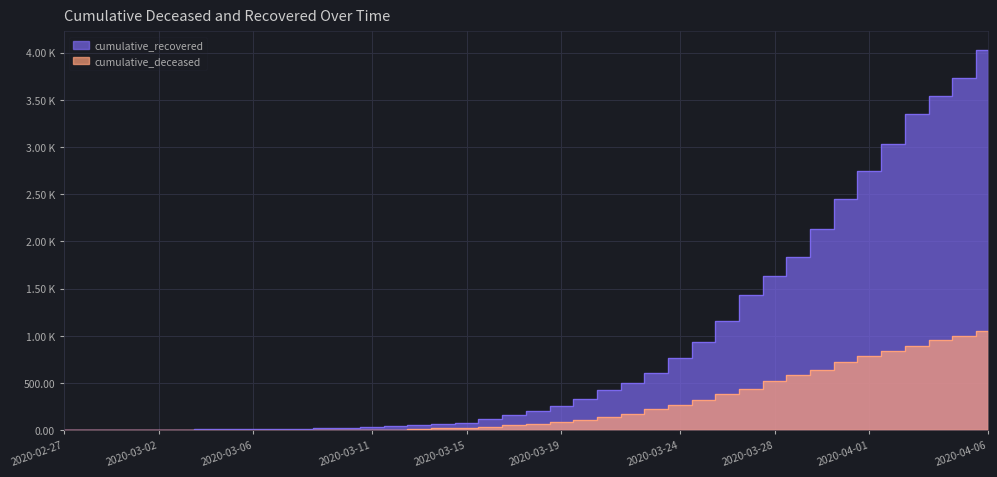

How many data points does each series have?

40